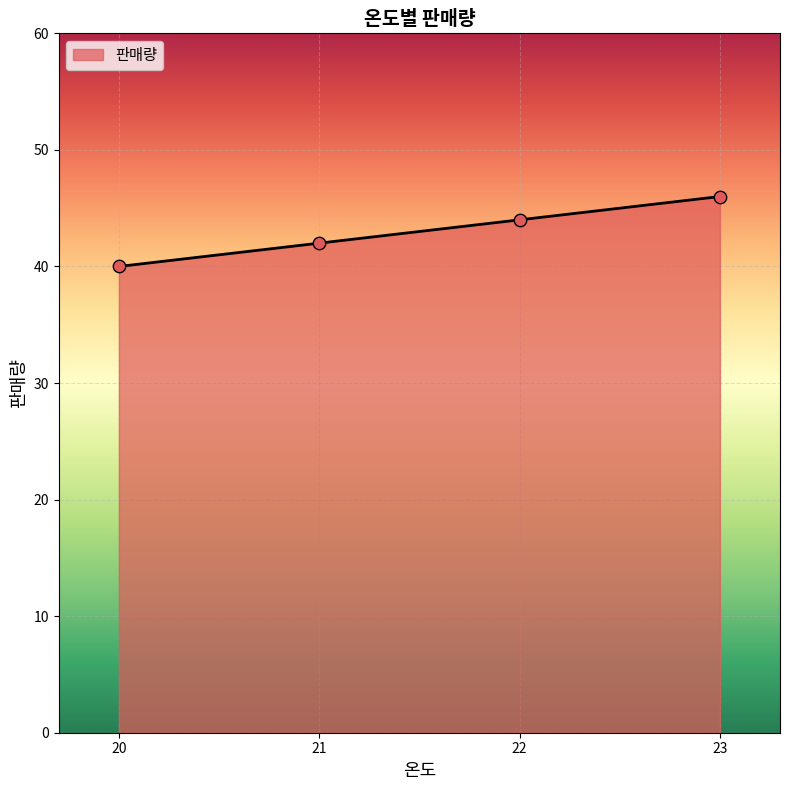

What is the change in value from 20 to 21?

+2